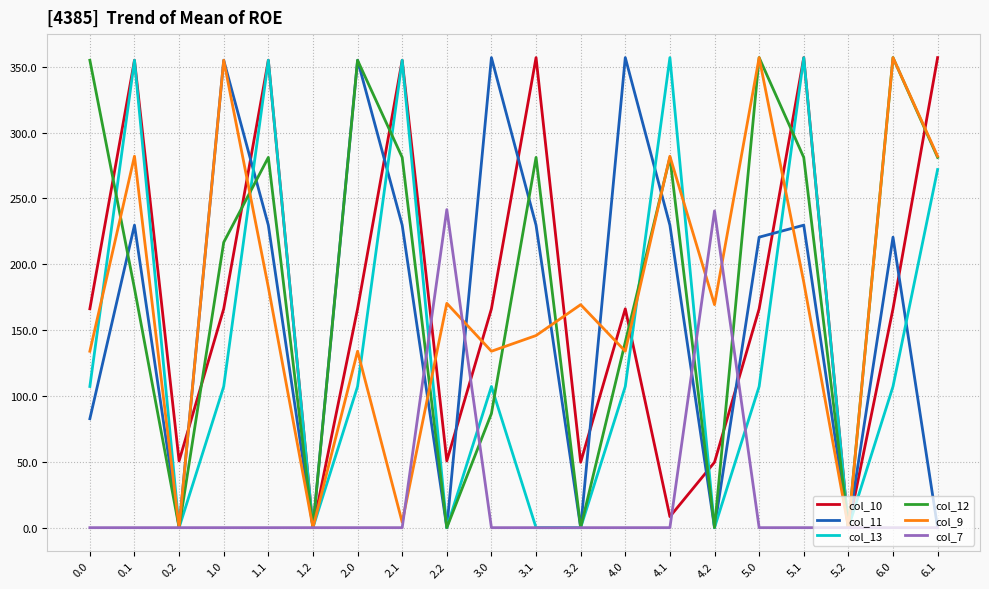

Is this an area chart (filled region under the line)?

No